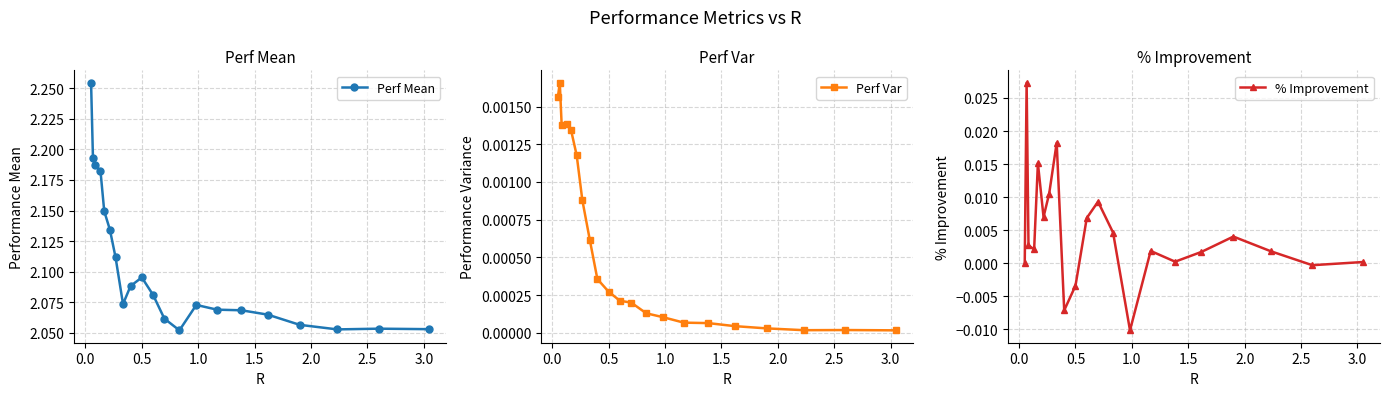

At how many categories does at least one series exceed 1?

21